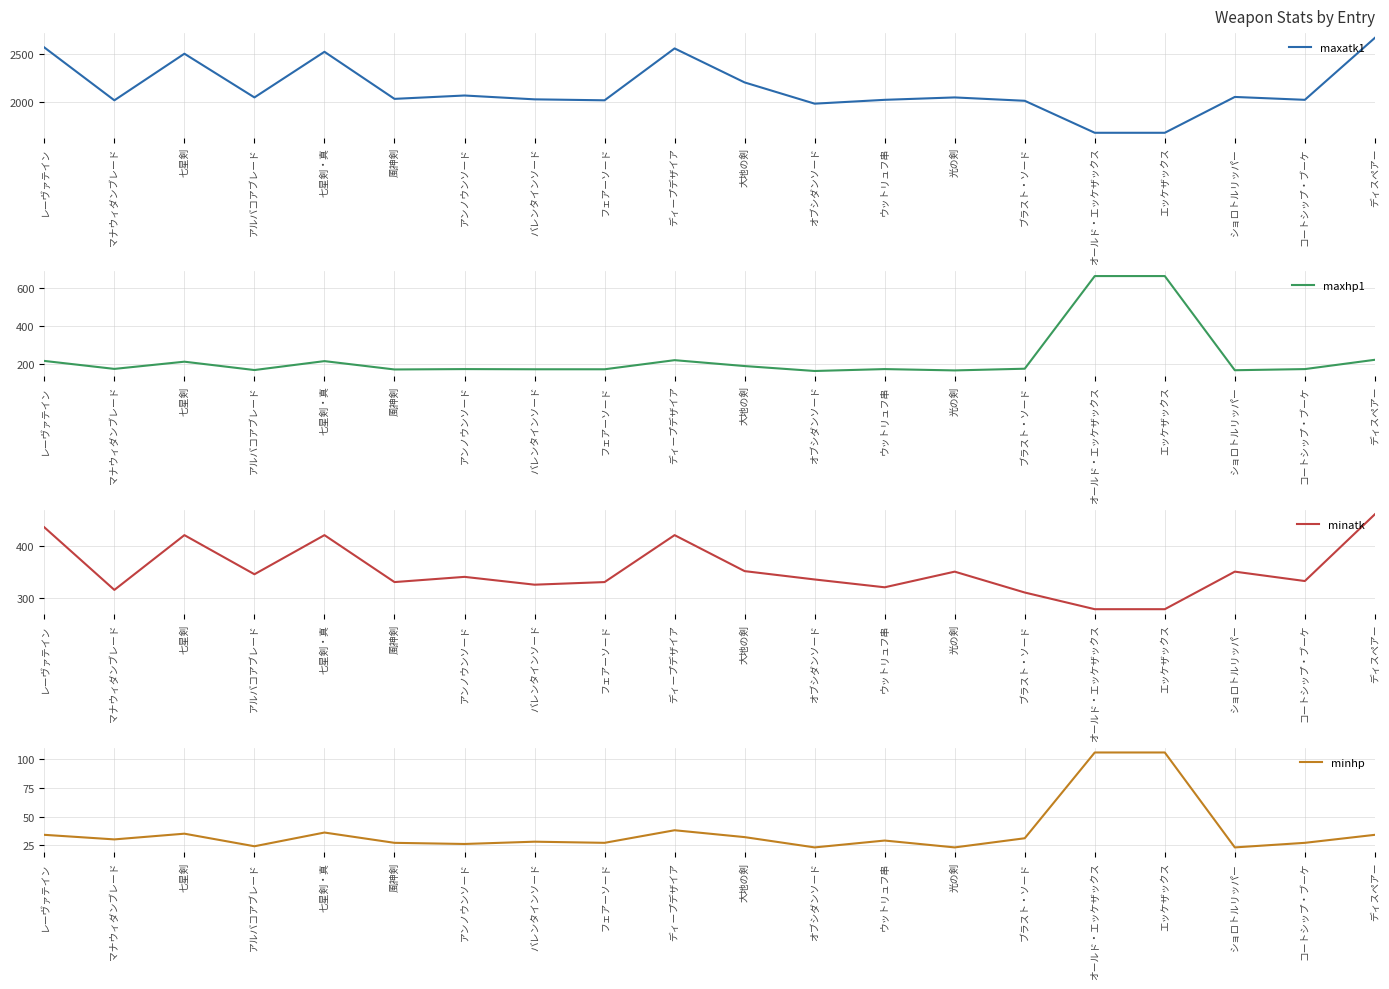

Reading left to right, transcribe all the data shown in this chart.

maxatk1: レーヴァテイン=2565	マナウィダンブレード=2015	七星剣=2500	アルバコアブレード=2045	七星剣・真=2520	風神剣=2030	アンノウンソード=2065	バレンタインソード=2025	フェアーソード=2015	ディープデザイア=2555	大地の剣=2201	オブシダンソード=1980	ウットリュフ串=2020	光の剣=2045	ブラスト・ソード=2010	オールド・エッケザックス=1677	エッケザックス=1677	ショロトルリッパー=2050	コートシップ・ブーケ=2020	ディスペアー=2665
maxhp1: レーヴァテイン=217	マナウィダンブレード=175	七星剣=213	アルバコアブレード=169	七星剣・真=216	風神剣=172	アンノウンソード=174	バレンタインソード=173	フェアーソード=173	ディープデザイア=221	大地の剣=190	オブシダンソード=164	ウットリュフ串=174	光の剣=167	ブラスト・ソード=176	オールド・エッケザックス=664	エッケザックス=664	ショロトルリッパー=168	コートシップ・ブーケ=174	ディスペアー=223
minatk: レーヴァテイン=435	マナウィダンブレード=315	七星剣=420	アルバコアブレード=345	七星剣・真=420	風神剣=330	アンノウンソード=340	バレンタインソード=325	フェアーソード=330	ディープデザイア=420	大地の剣=351	オブシダンソード=335	ウットリュフ串=320	光の剣=350	ブラスト・ソード=310	オールド・エッケザックス=278	エッケザックス=278	ショロトルリッパー=350	コートシップ・ブーケ=332	ディスペアー=460
minhp: レーヴァテイン=34	マナウィダンブレード=30	七星剣=35	アルバコアブレード=24	七星剣・真=36	風神剣=27	アンノウンソード=26	バレンタインソード=28	フェアーソード=27	ディープデザイア=38	大地の剣=32	オブシダンソード=23	ウットリュフ串=29	光の剣=23	ブラスト・ソード=31	オールド・エッケザックス=106	エッケザックス=106	ショロトルリッパー=23	コートシップ・ブーケ=27	ディスペアー=34